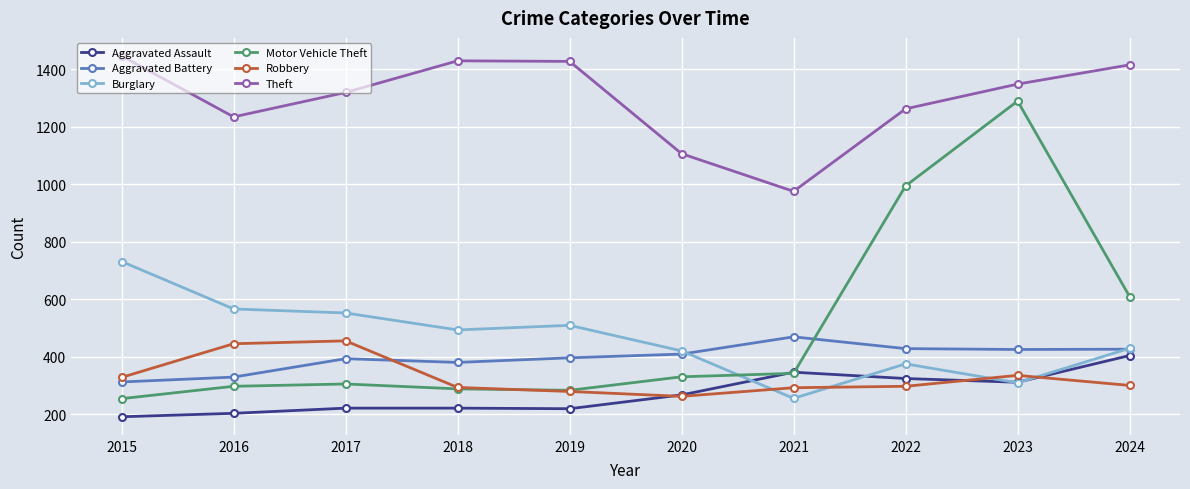

In Theft, how many points are lower than both neighbors (excluding endpoints)?

2